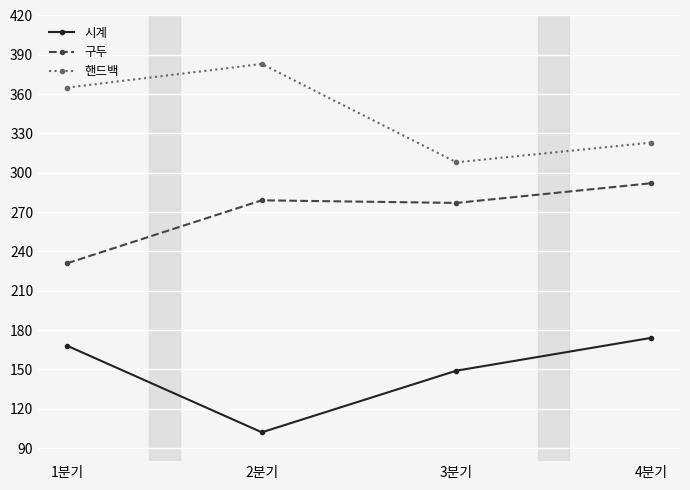

In 핸드백, how many points are lower than both neighbors (excluding endpoints)?

1